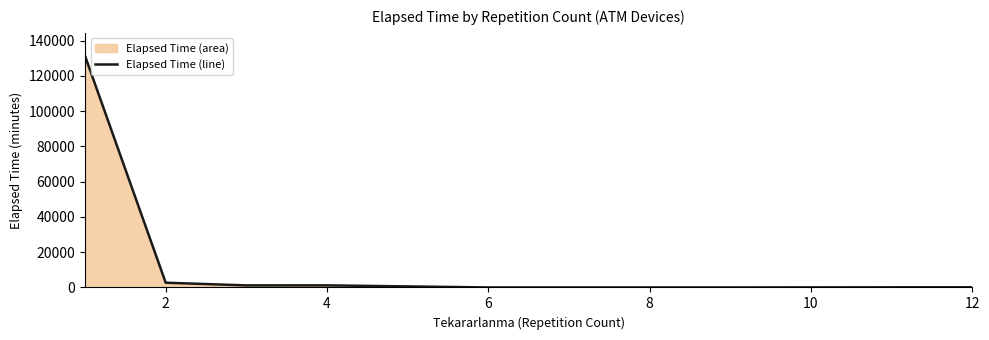

What is the value of the 7th point from the left?

100